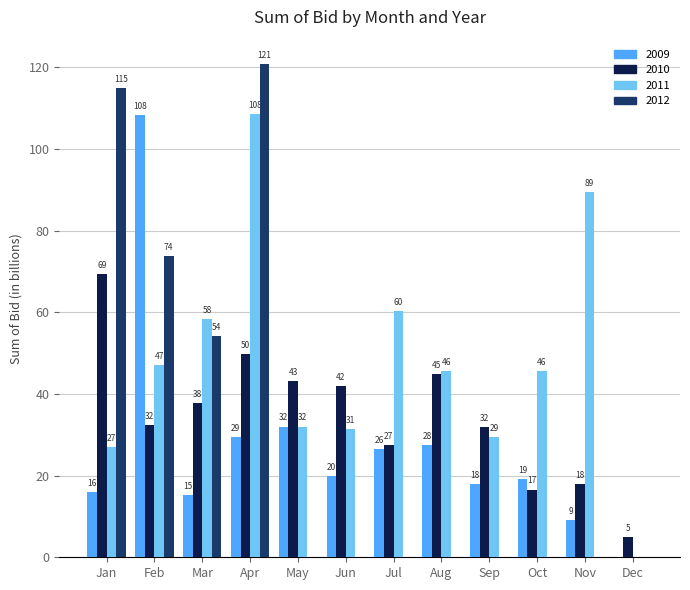

How many categories are shown in the chart?

12